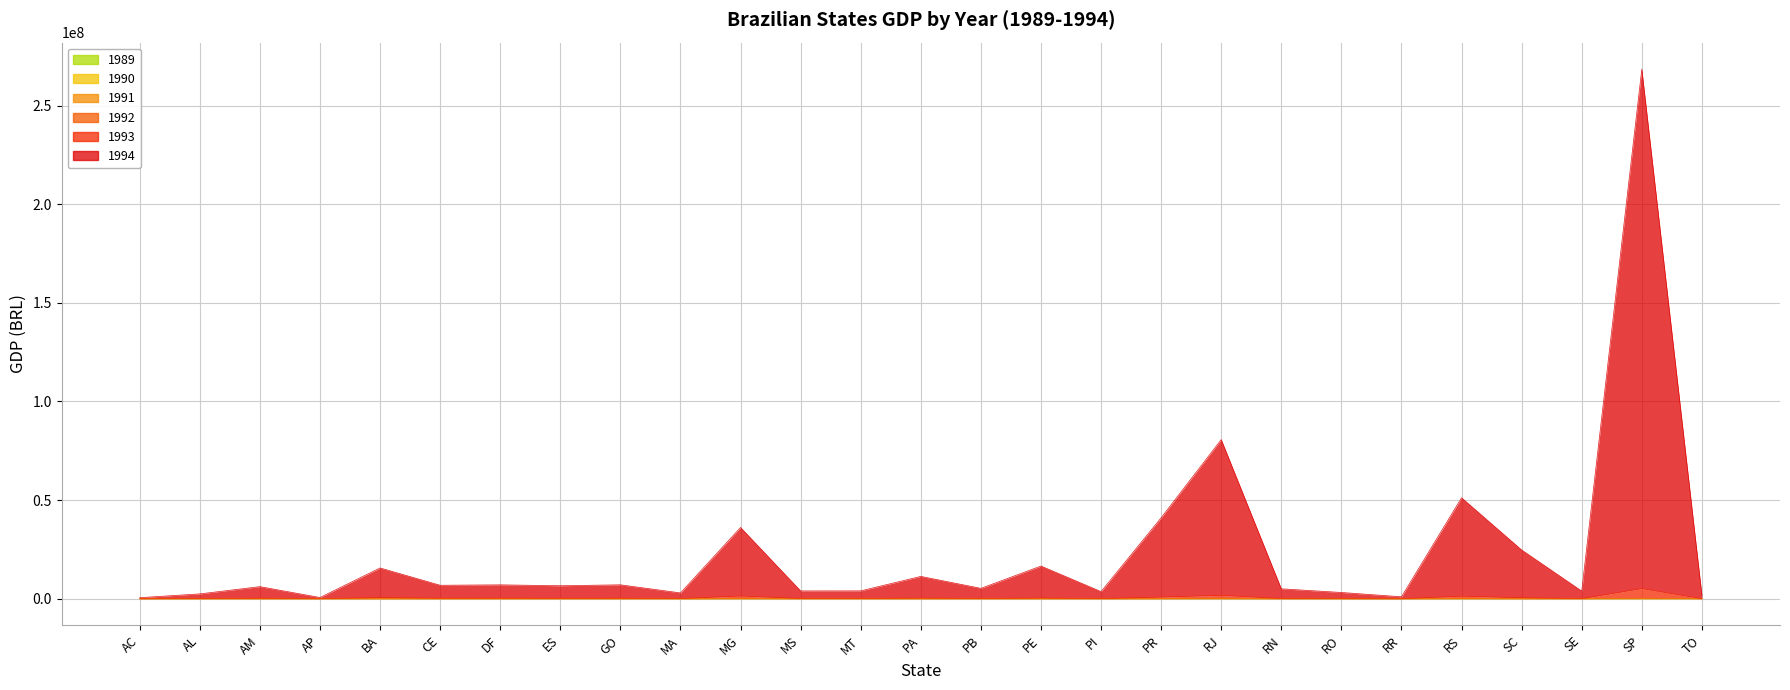

At which label does 1991 reach its peak?

SP